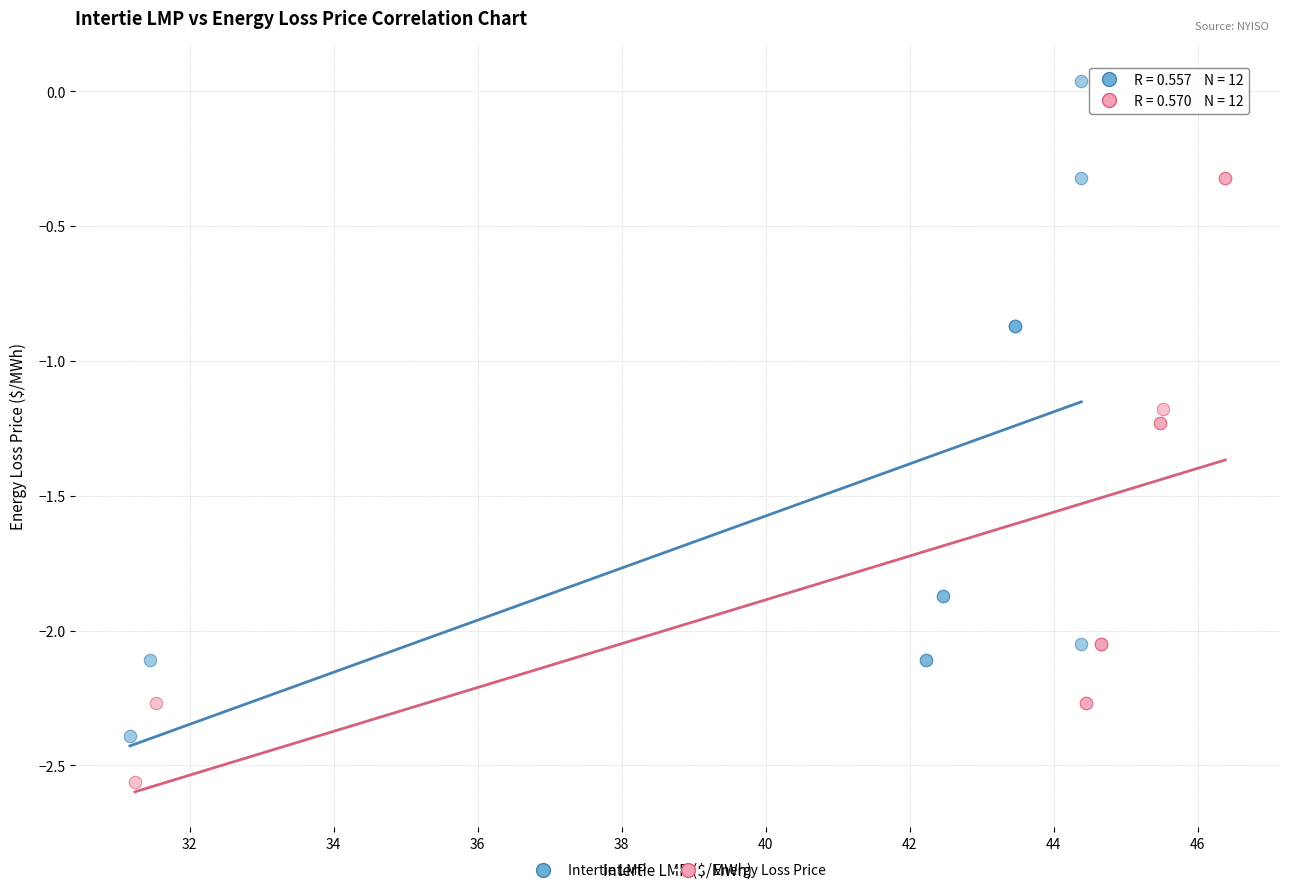

Which series contains the lowest Y value?

Energy Loss Price